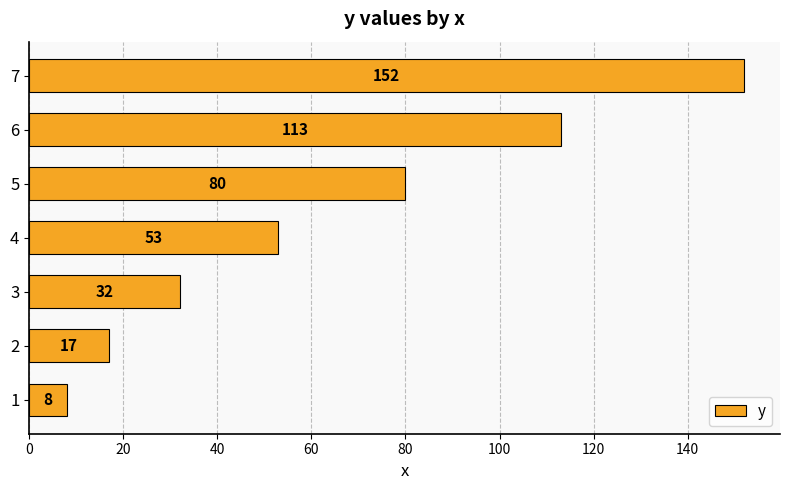

List the labels in order of value, largest first.

7, 6, 5, 4, 3, 2, 1